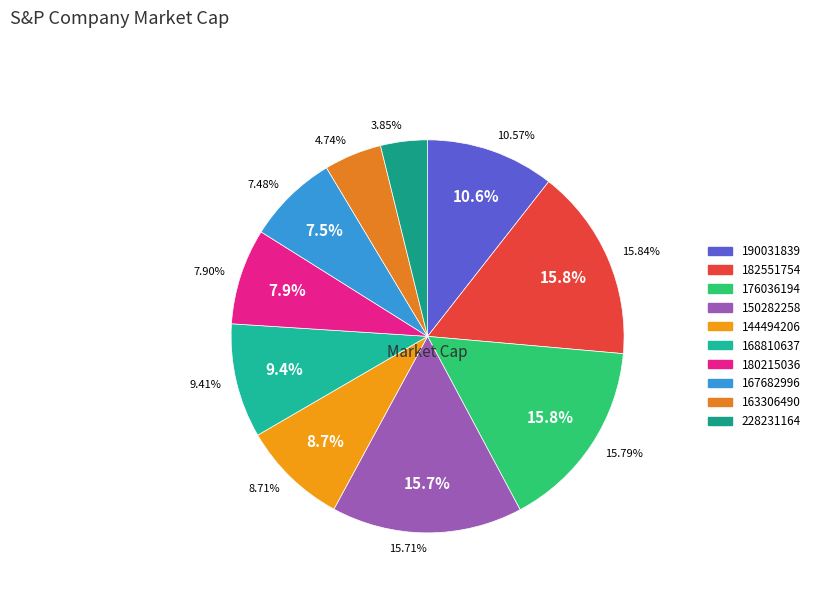

What percentage is the 182551754 slice, to the nearest percent?

16%